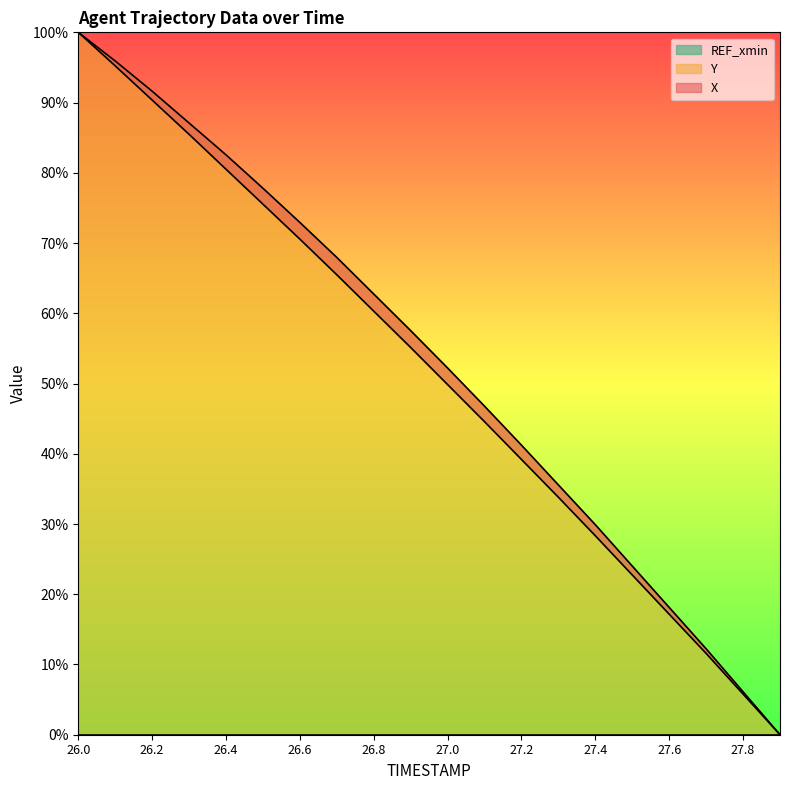

Reading left to right, transcribe all the data shown in this chart.

X: 100.0	95.2	90.4	85.5	80.5	75.5	70.6	65.5	60.3	55.1	49.8	44.6	39.2	33.8	28.3	22.7	17.2	11.6	5.8	0.0
Y: 100.0	95.9	91.6	87.1	82.6	77.8	72.9	68.0	62.7	57.5	52.2	46.8	41.2	35.6	29.9	24.0	18.1	12.2	6.1	0.0